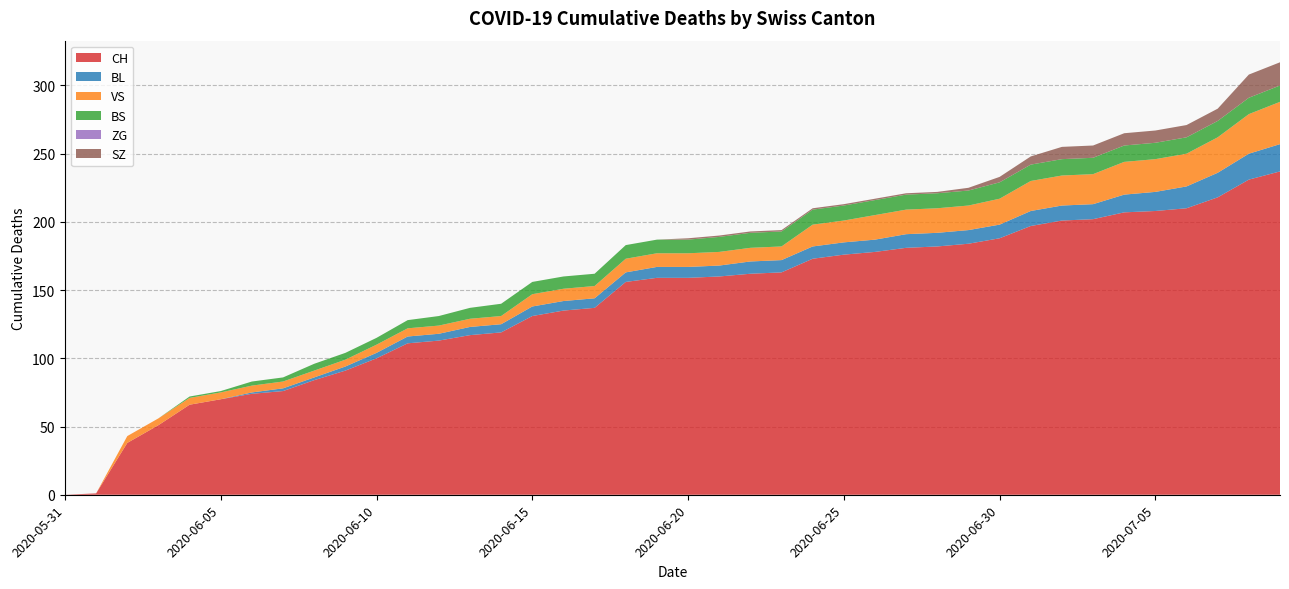

Reading right to left, list all the values displayed in this chart.

CH: 237	231	218	210	208	207	202	201	197	188	184	182	181	178	176	173	163	162	160	159	159	156	137	135	131	119	117	113	111	100	91	84	76	74	70	66	51	38	1	0
BL: 20	19	18	16	14	13	11	11	11	10	10	10	10	9	9	9	9	9	8	8	8	7	7	7	7	6	6	5	5	4	3	2	2	1	0	0	0	0	0	0
VS: 31	29	26	24	24	24	22	22	22	19	18	18	18	18	16	16	10	10	10	10	10	10	9	9	9	6	6	6	6	6	5	5	5	5	5	5	5	5	0	0
BS: 12	12	12	12	12	12	12	12	12	12	11	11	11	11	11	11	11	11	11	10	10	10	9	9	9	9	8	7	6	5	5	5	3	3	1	1	0	0	0	0
ZG: 0	0	0	0	0	0	0	0	0	0	0	0	0	0	0	0	0	0	0	0	0	0	0	0	0	0	0	0	0	0	0	0	0	0	0	0	0	0	0	0
SZ: 17	17	9	9	9	9	9	9	6	4	2	1	1	1	1	1	1	1	1	1	0	0	0	0	0	0	0	0	0	0	0	0	0	0	0	0	0	0	0	0